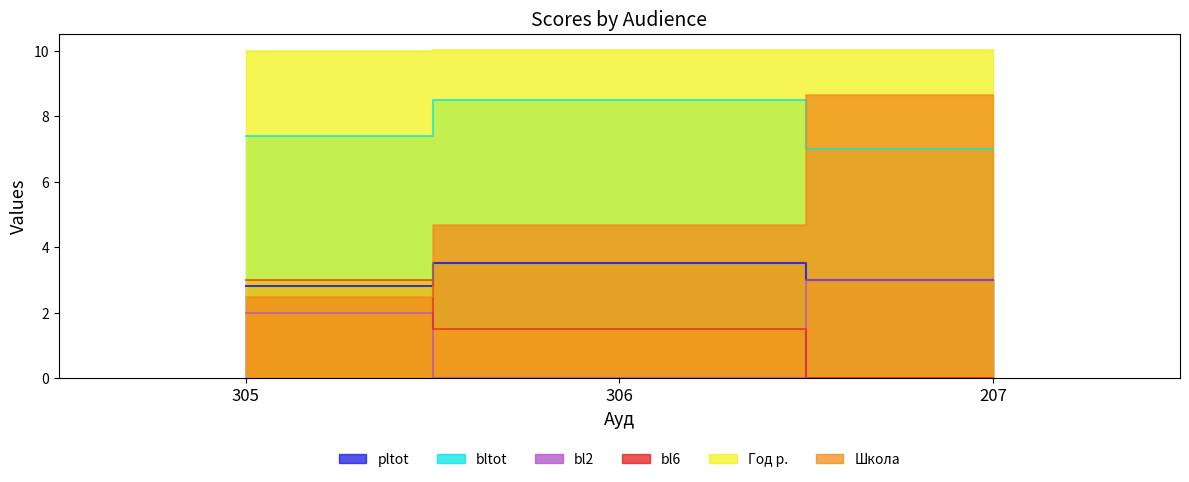

At which category does the chart reach its peak across all series?

207